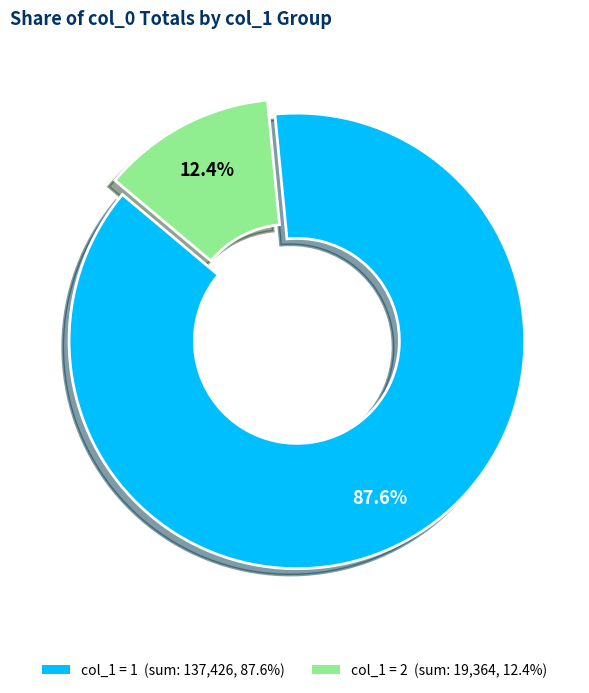

Does any single category account for the majority?

No